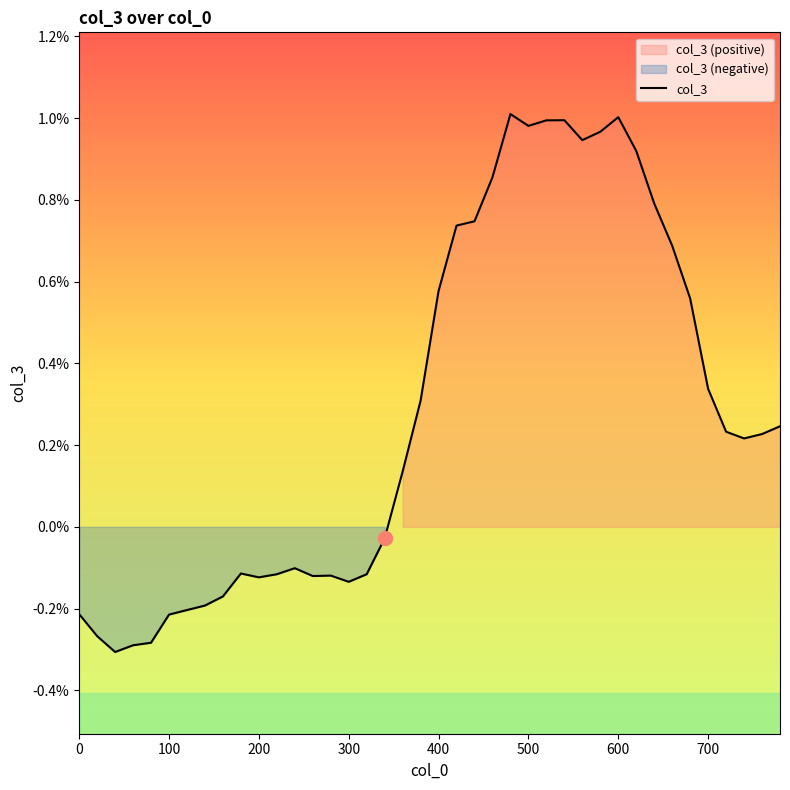

How many values are below zero?

18